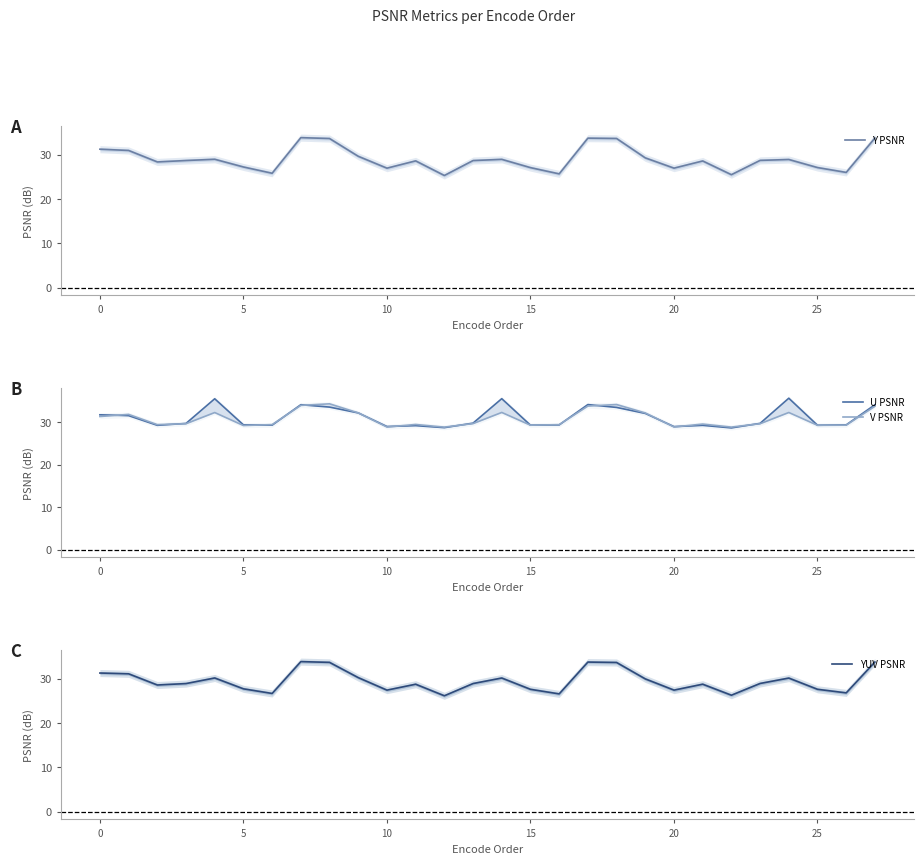

List the series in order of their overall mean, lowest first.

Y PSNR, YUV PSNR, V PSNR, U PSNR